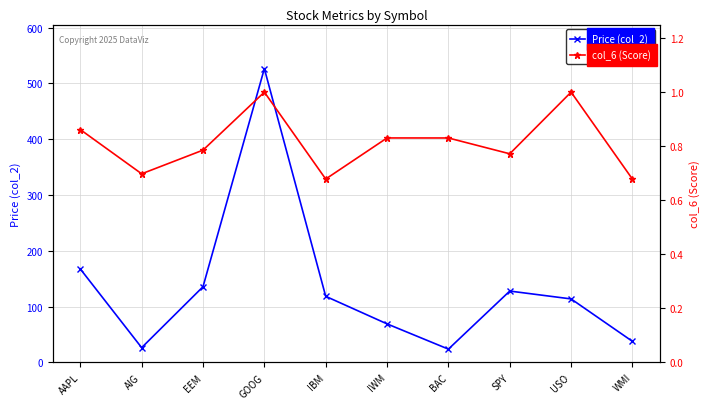

True or false: col_6 (Score) has more than 1 interior local peaks.

True